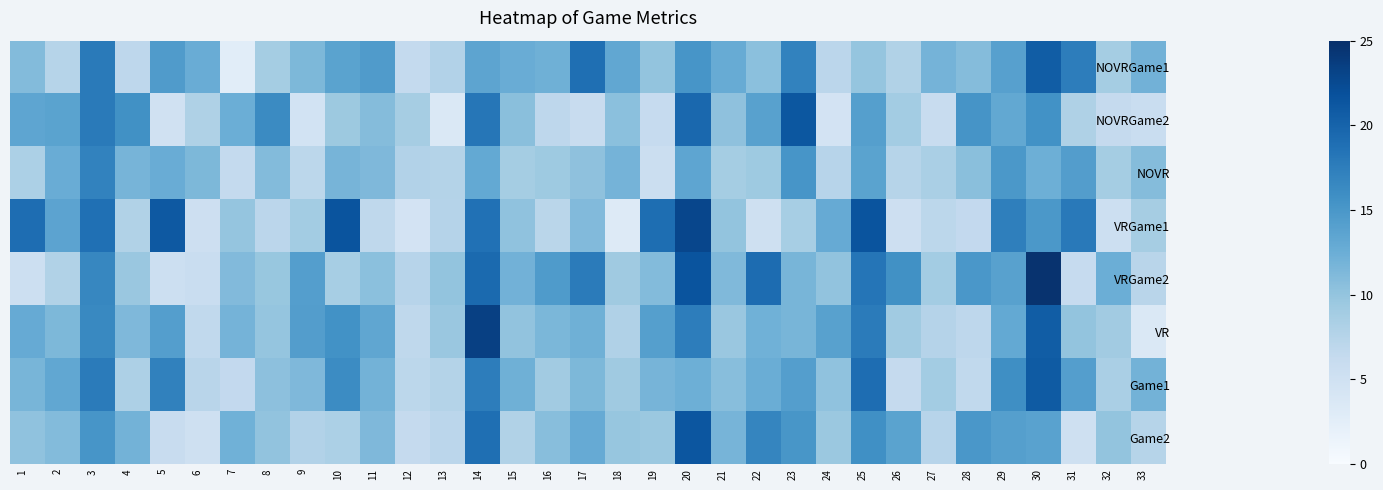

What is the spread (max minus min) of values at 21?

3.9